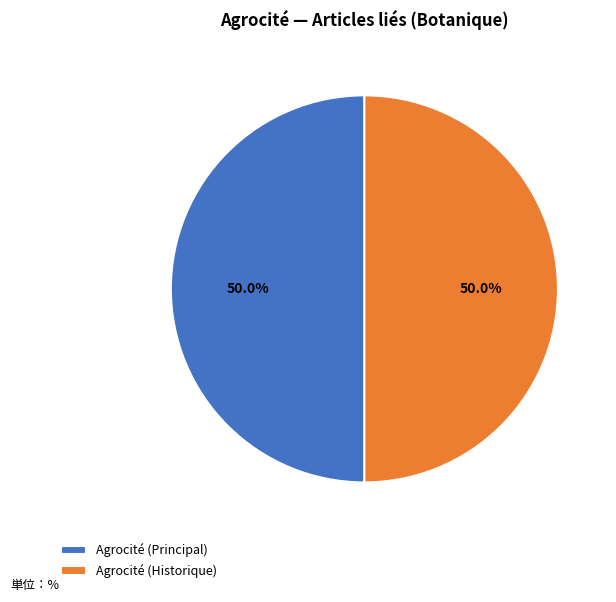

Approximately how many times larger is the value at Agrocité (Historique) compared to Agrocité (Principal)?

1.0